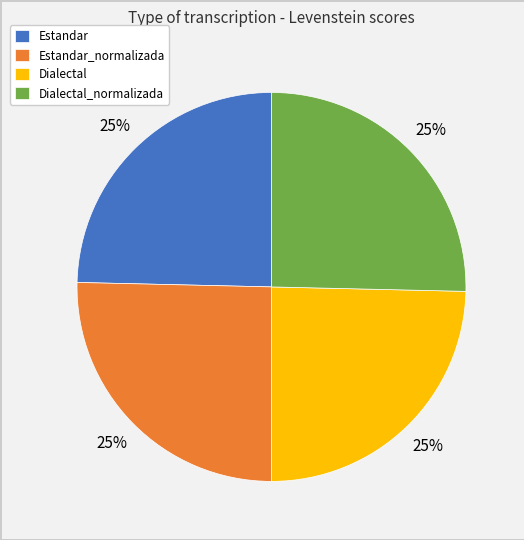

Is there a majority slice in this chart?

No